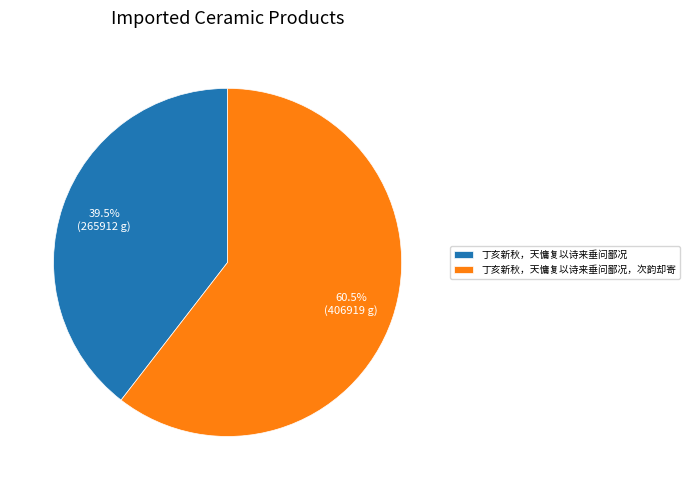

Do 丁亥新秋，天慵复以诗来垂问鄙况，次韵却寄 and 丁亥新秋，天慵复以诗来垂问鄙况 together represent more than half of the pie?

Yes